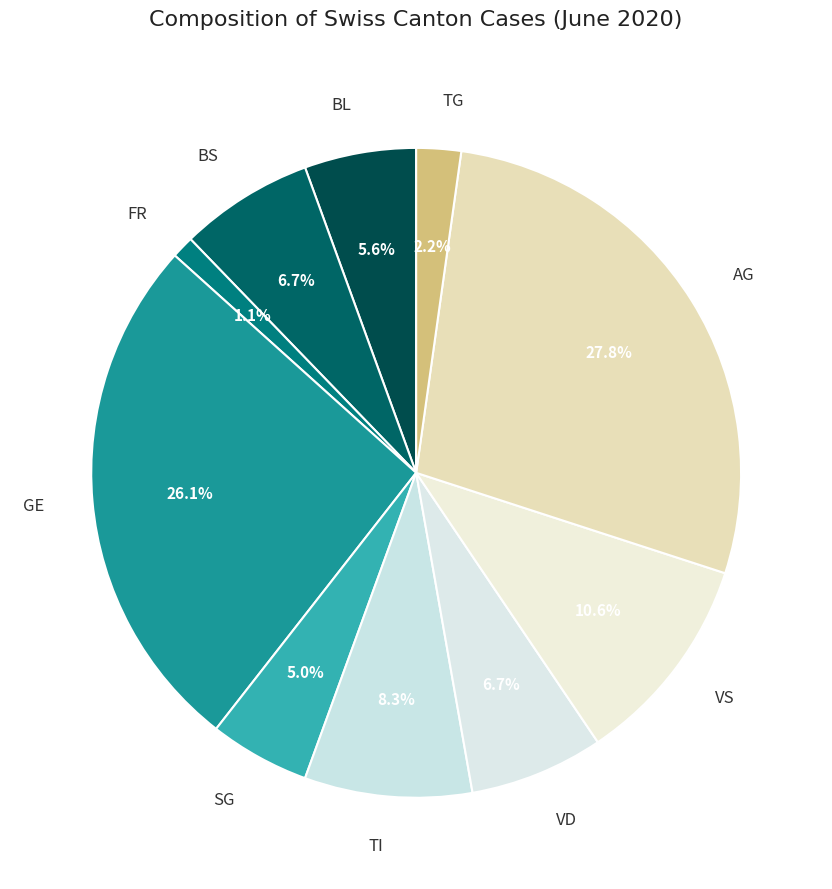

How many slices are in this pie chart?

10